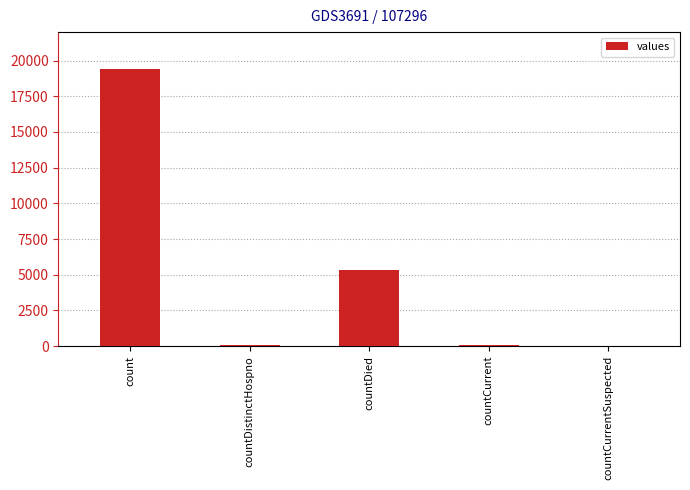

Is it true that the value at count is 8444?

False